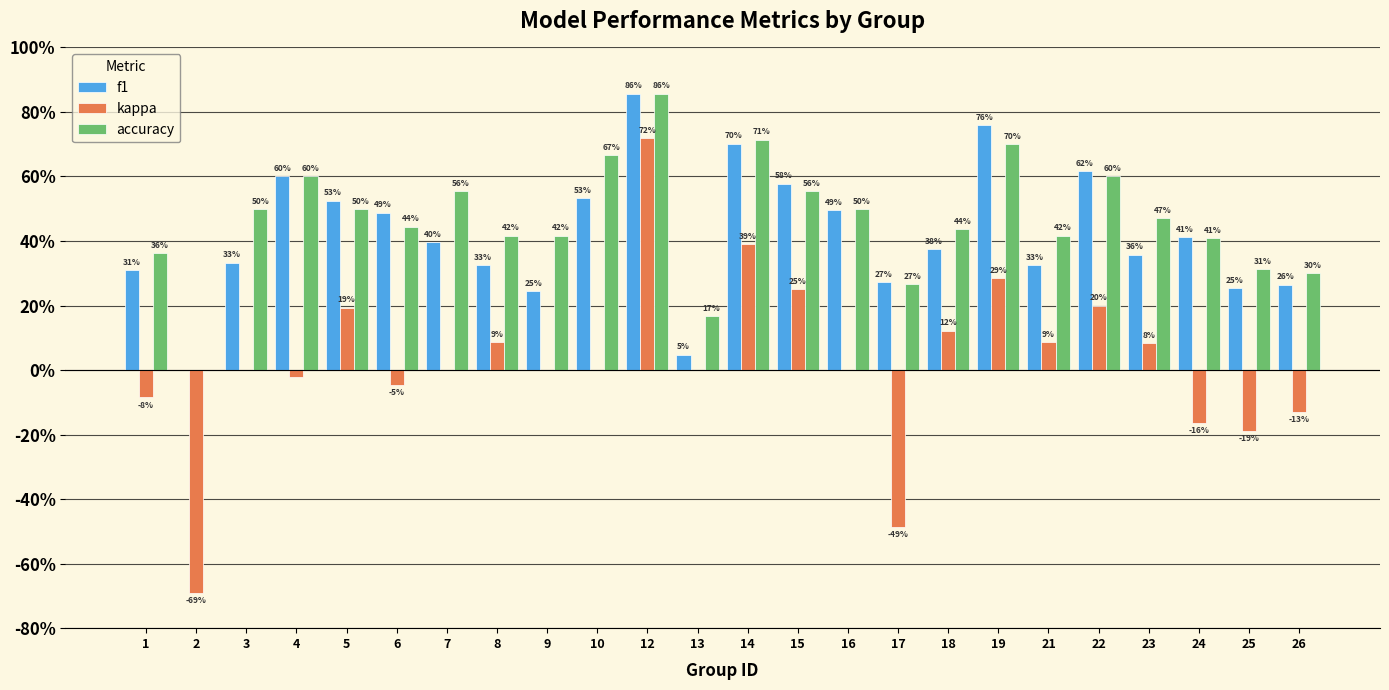

Reading left to right, extract all data points from this chart.

f1: 0.3	0.0	0.3	0.6	0.5	0.5	0.4	0.3	0.2	0.5	0.9	0.0	0.7	0.6	0.5	0.3	0.4	0.8	0.3	0.6	0.4	0.4	0.3	0.3
kappa: -0.1	-0.7	0.0	-0.0	0.2	-0.0	0.0	0.1	0.0	0.0	0.7	0.0	0.4	0.3	0.0	-0.5	0.1	0.3	0.1	0.2	0.1	-0.2	-0.2	-0.1
accuracy: 0.4	0.0	0.5	0.6	0.5	0.4	0.6	0.4	0.4	0.7	0.9	0.2	0.7	0.6	0.5	0.3	0.4	0.7	0.4	0.6	0.5	0.4	0.3	0.3